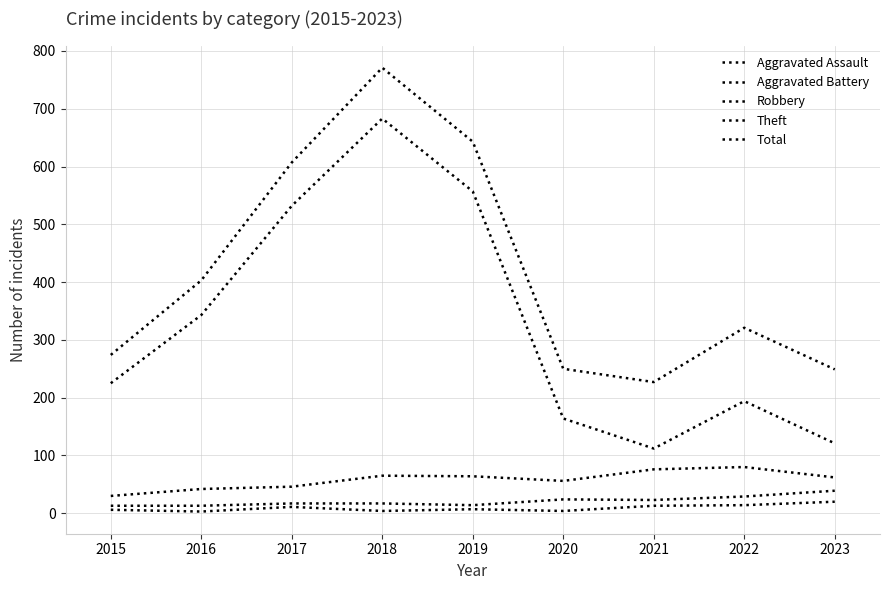

Is the value of Total at 2016 greater than the value of Aggravated Assault at 2020?

Yes